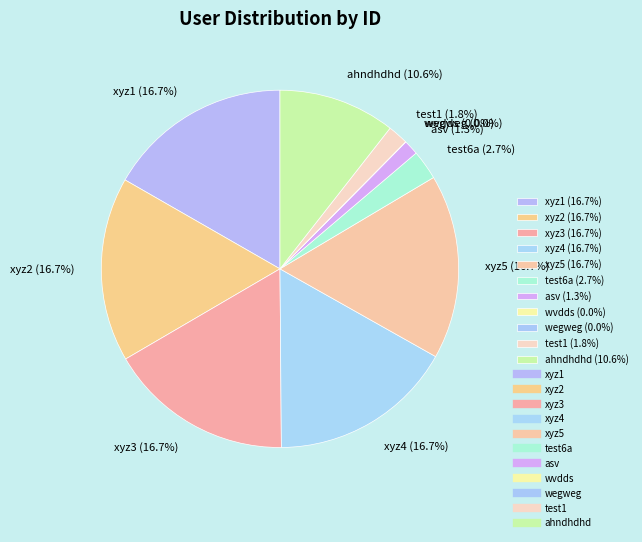

To the nearest percent, what percentage of the pie is xyz3?

17%